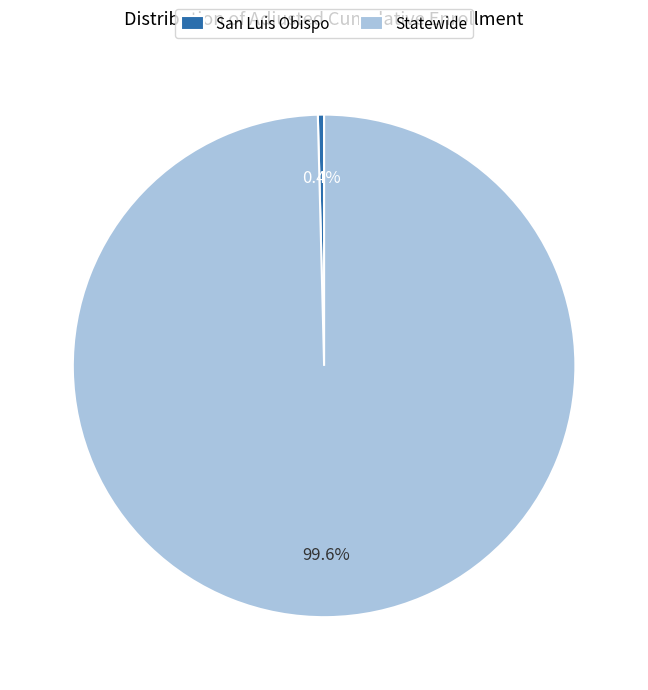

Rank the categories by value from highest to lowest.

Statewide, San Luis Obispo